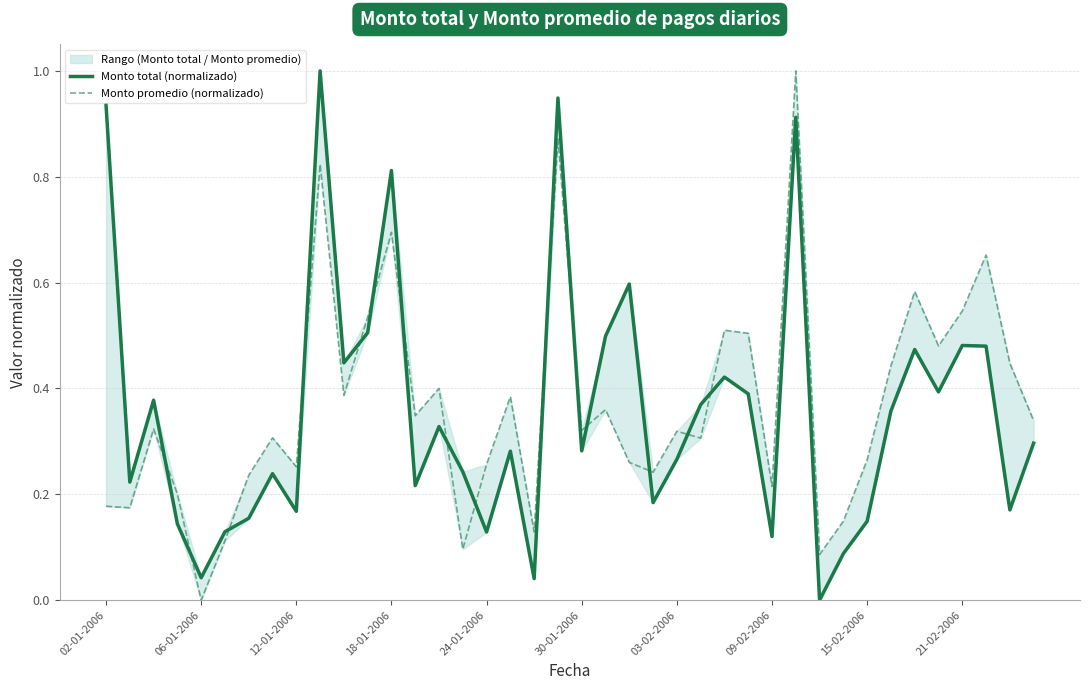

How many data points in Monto total (normalizado) are above 0?

39